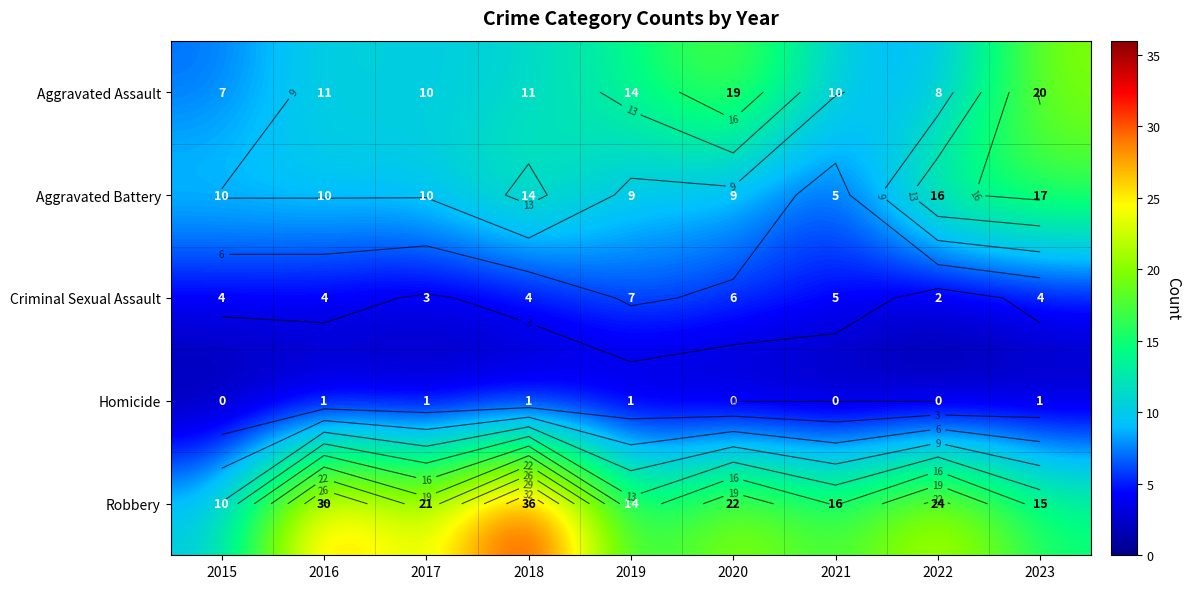

Which series has the widest spread of values?

Robbery